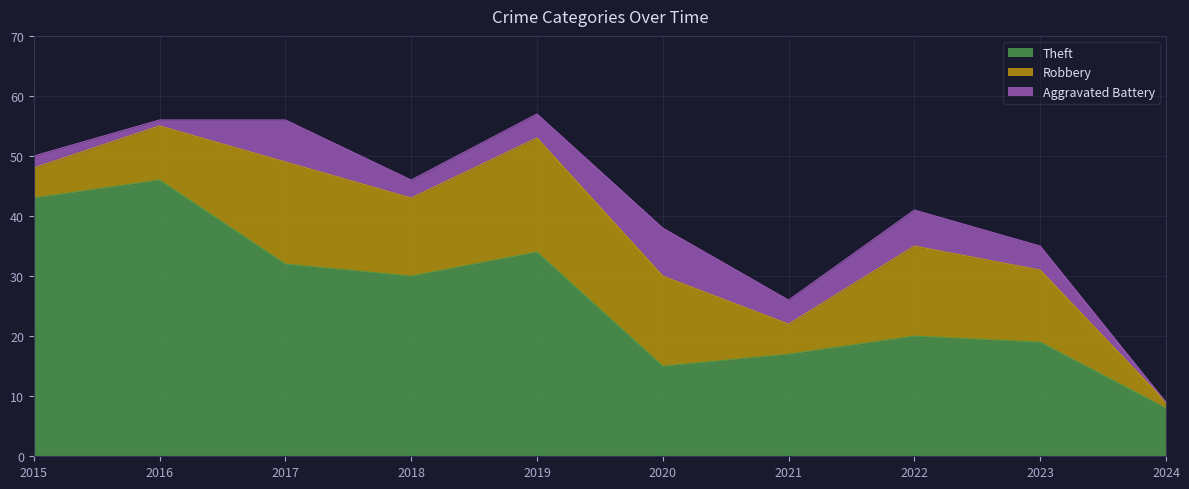

How many data points in Robbery are less than 13?

5